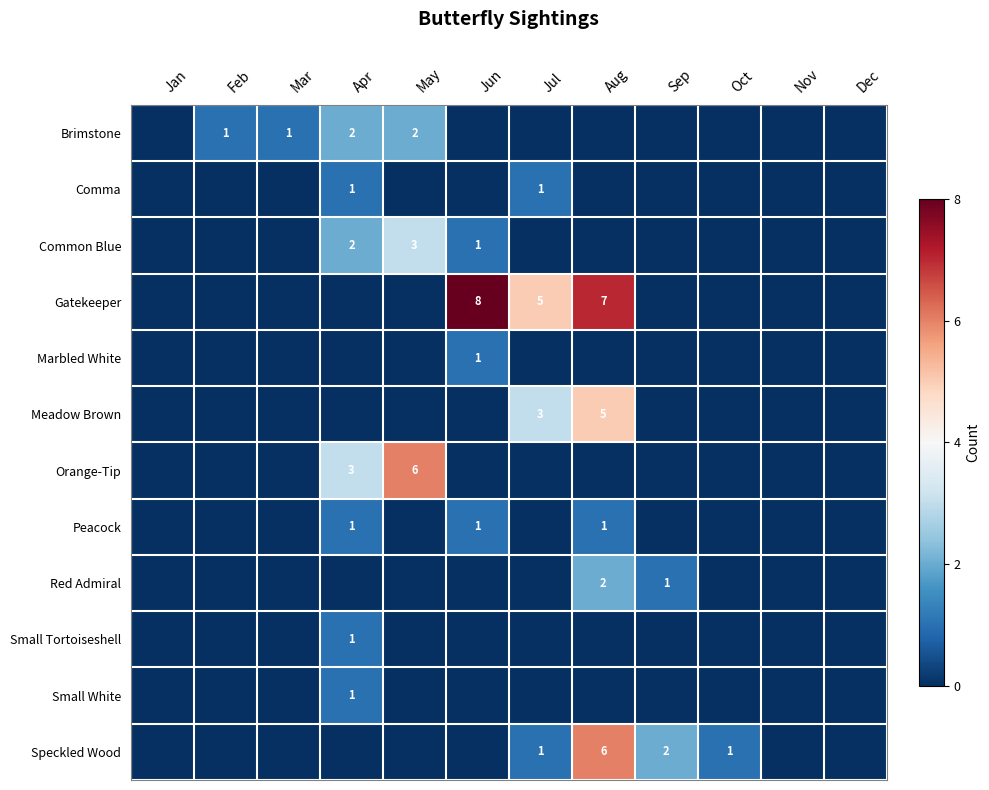

Is it true that Speckled Wood equals 1 at Oct?

True